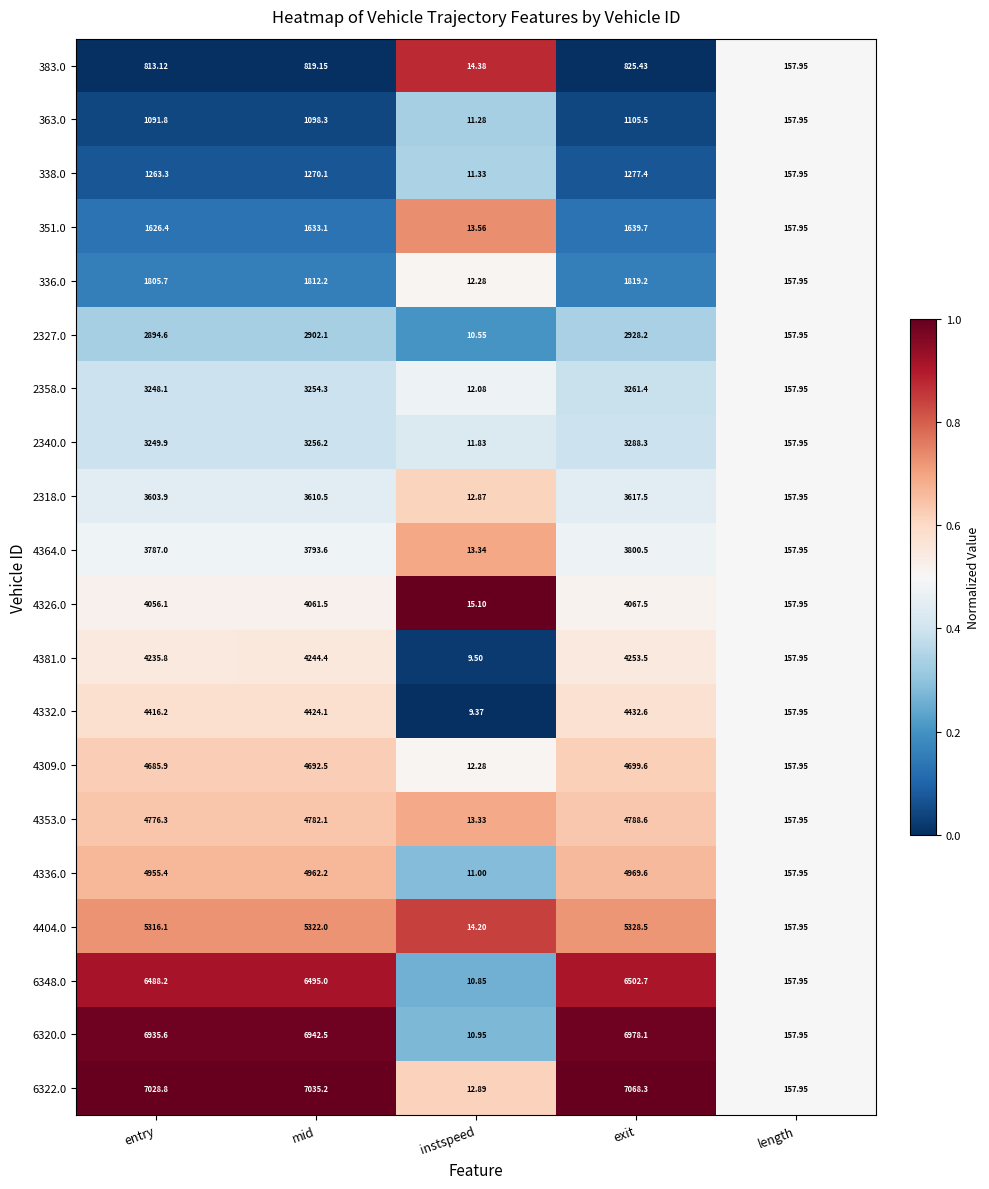

Which label corresponds to the smallest value in the chart?

instspeed